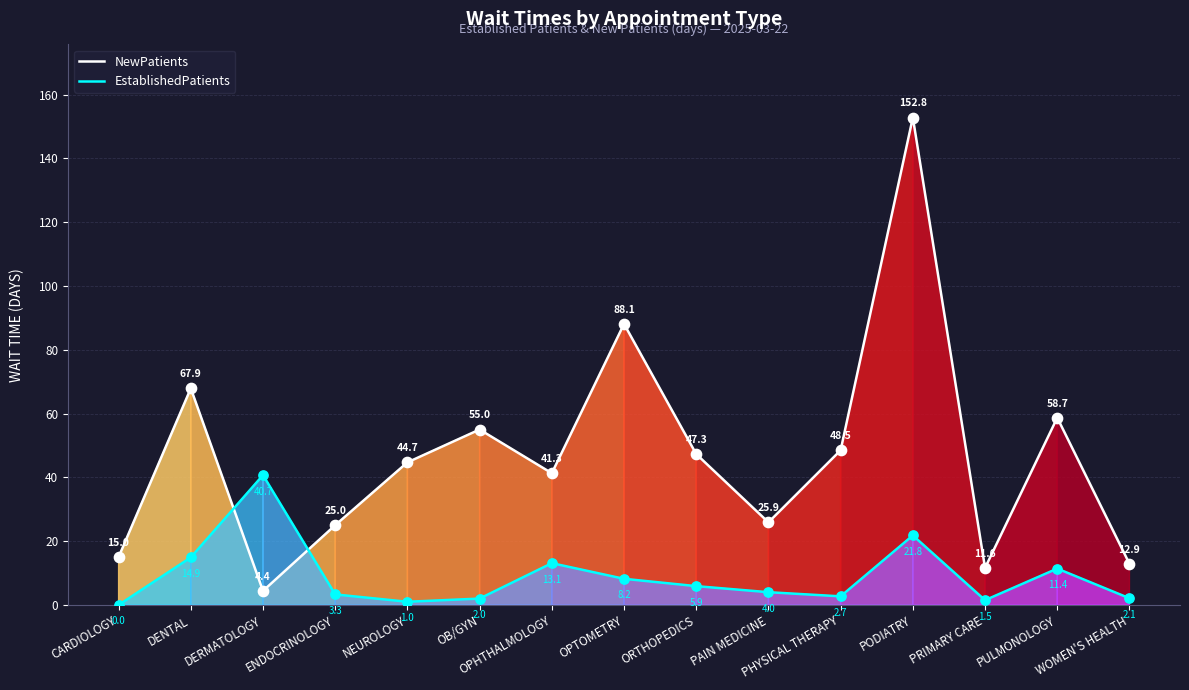

At how many categories does at least one series exceed 121?

1